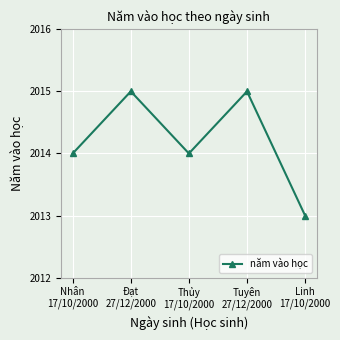

Reading left to right, transcribe all the data shown in this chart.

2014	2015	2014	2015	2013